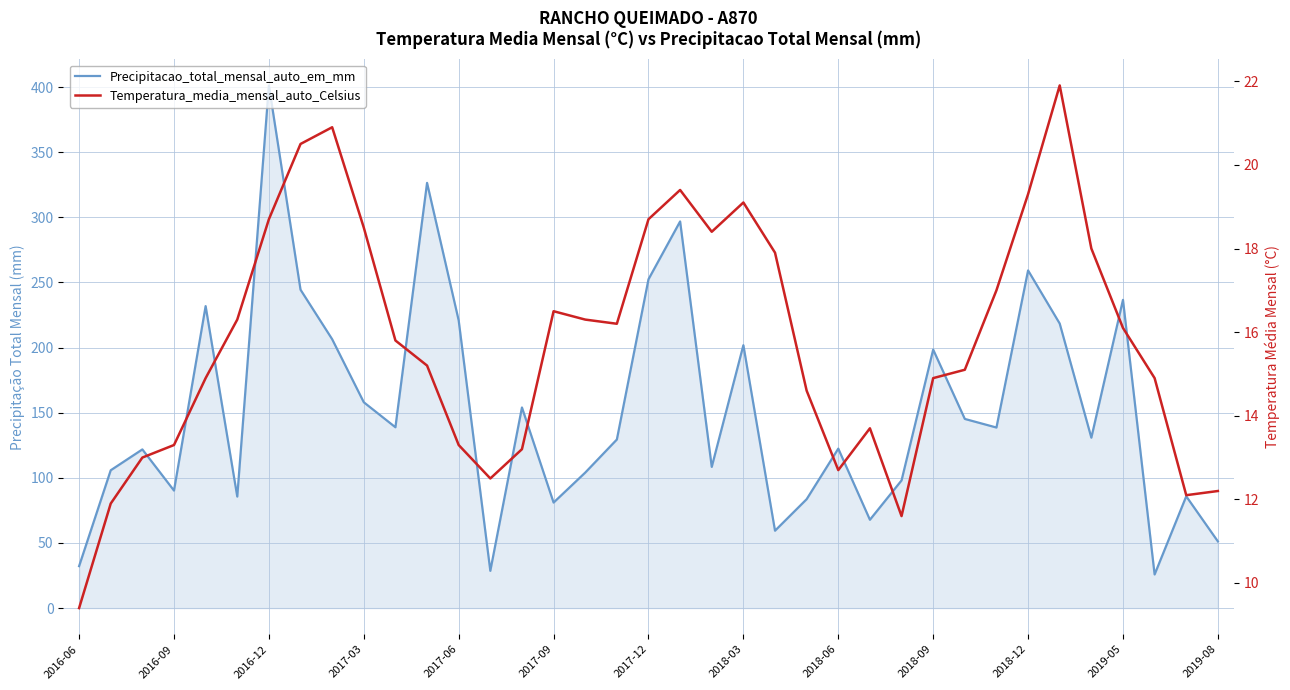

What is the value of the Temperatura_media_mensal_auto_Celsius point at the 30th from the left?

17.0